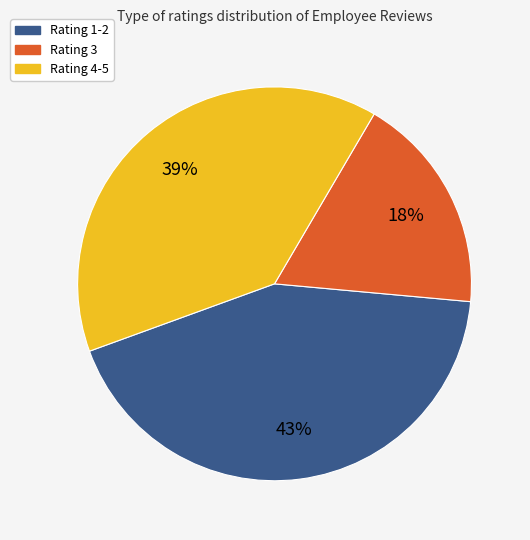

Is there a majority slice in this chart?

No